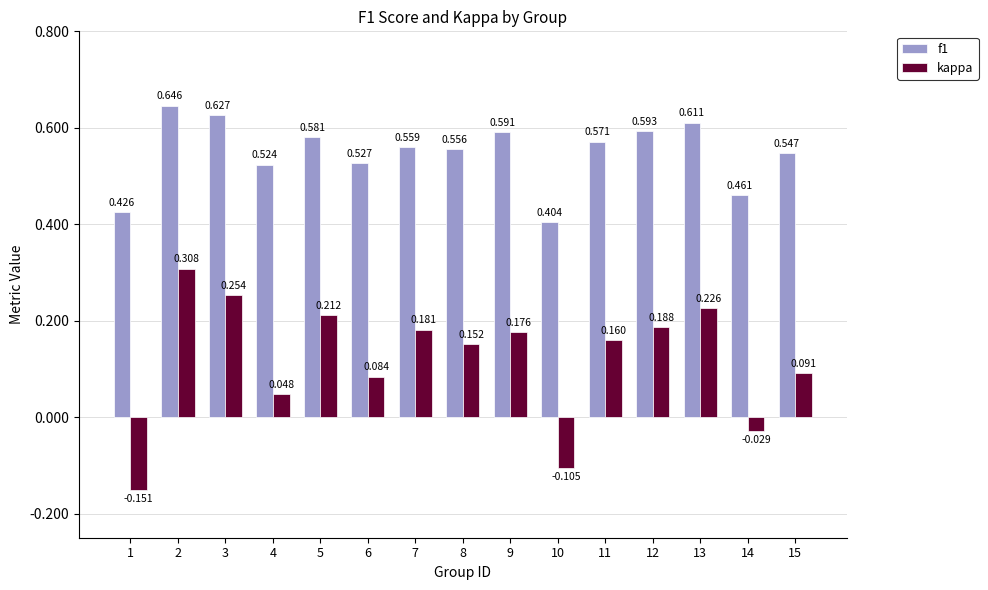

Between 7 and 10, which series saw the biggest shift?

kappa